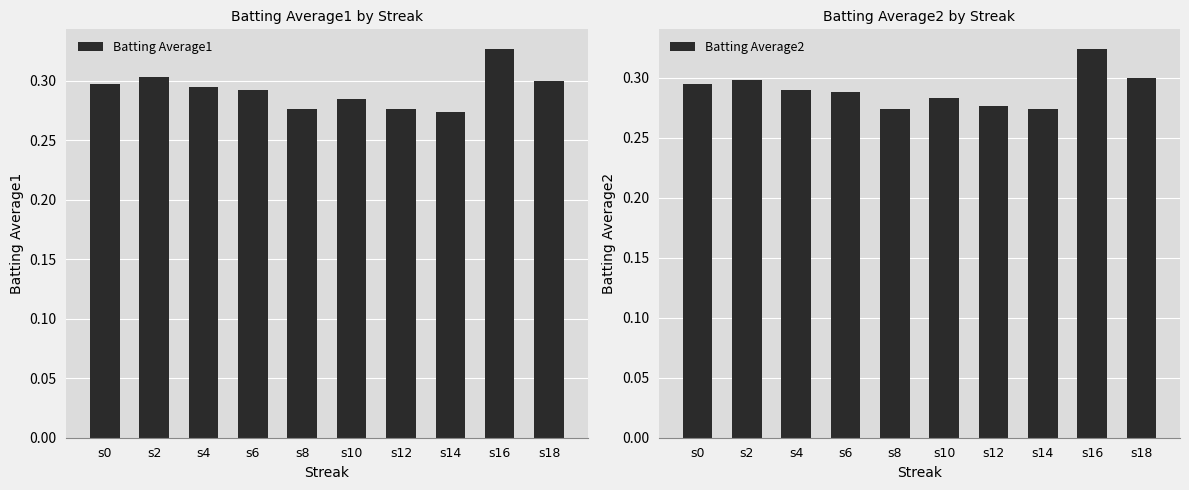

At how many categories does at least one series exceed 0?

10